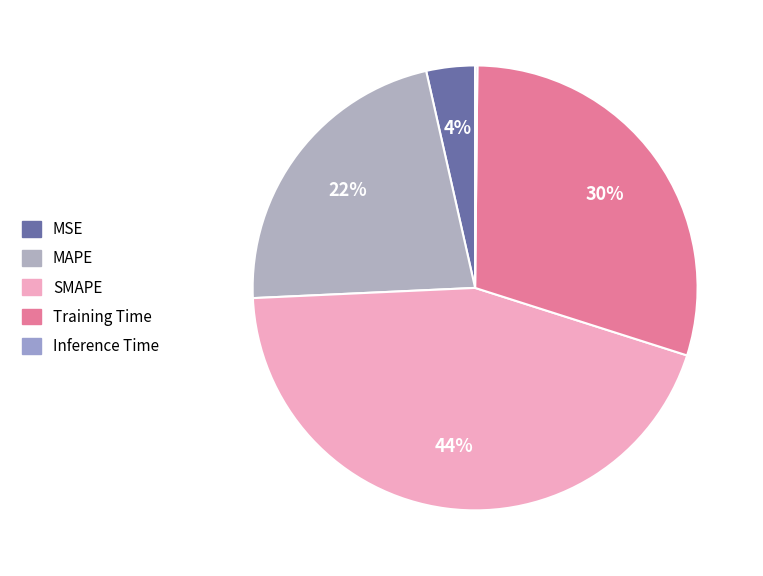

The MAPE slice represents 15% of the pie. True or false?

False